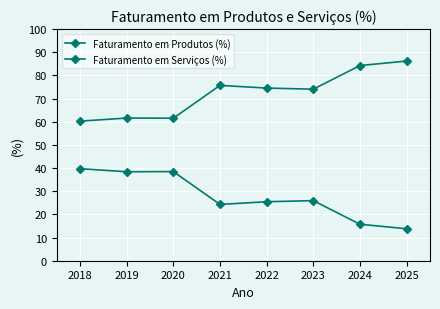

Which series has the largest total across all categories?

Faturamento em Produtos (%)